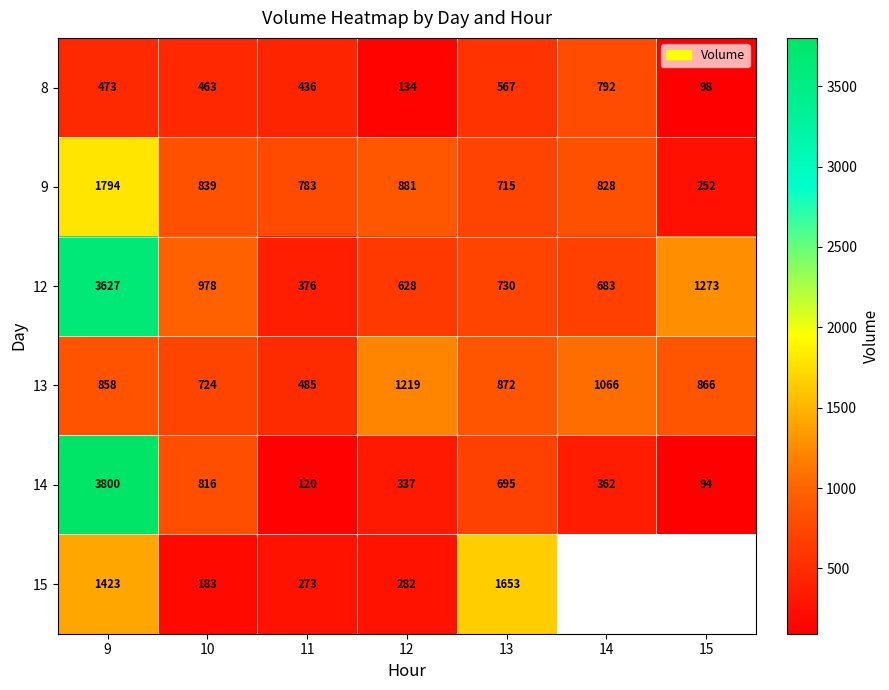

Is the value of 14 at 14 greater than the value of 9 at 10?

No